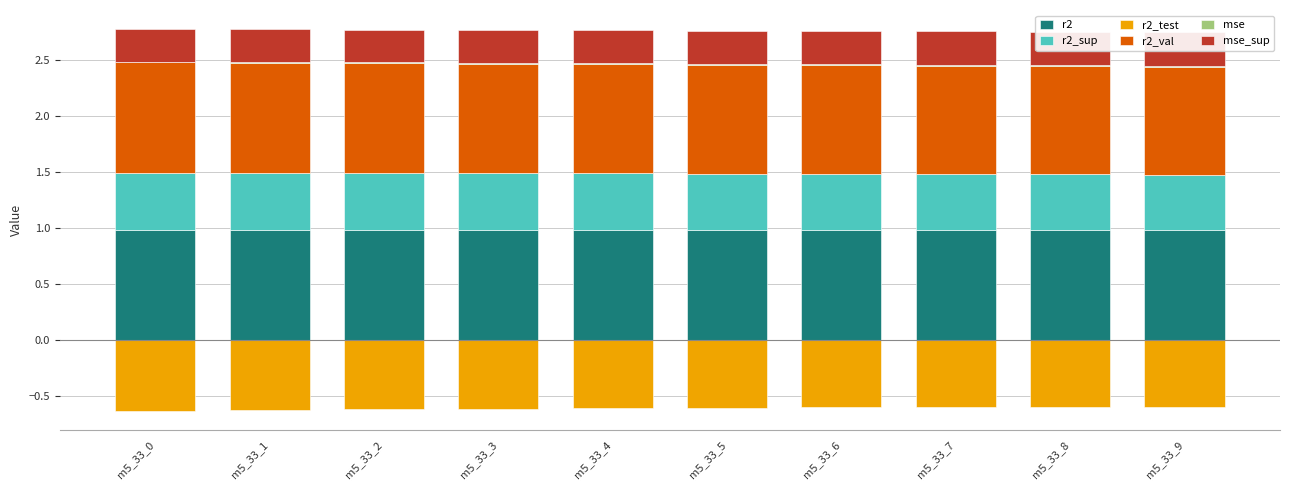

How many mse_sup values are between 0 and 1?

10